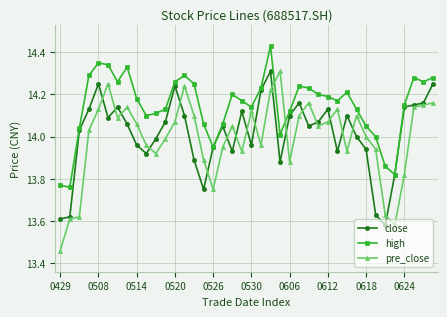

True or false: close has more than 1 points higher than both neighbors.

True